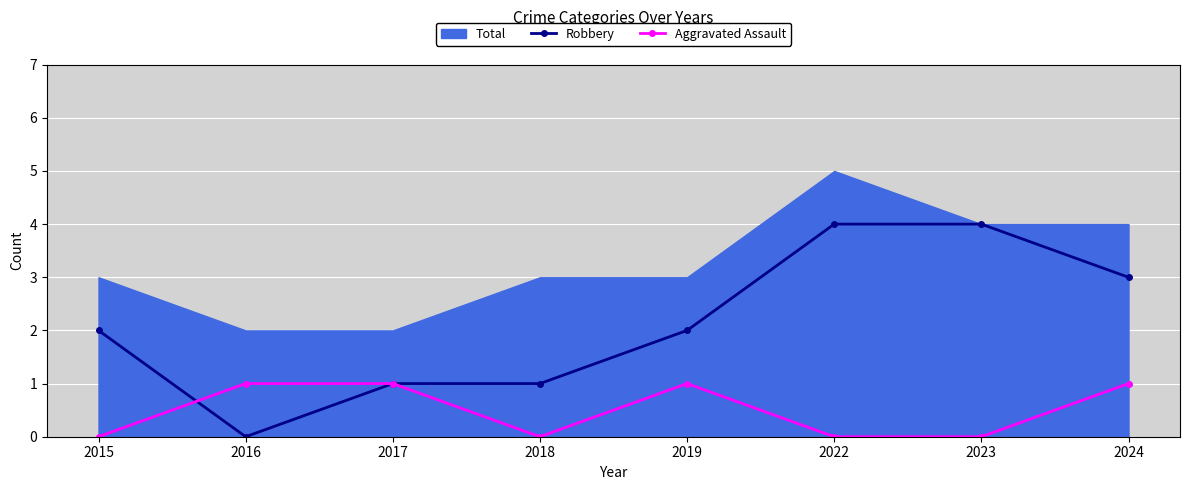

In Aggravated Assault, how many points are higher than both neighbors (excluding endpoints)?

1